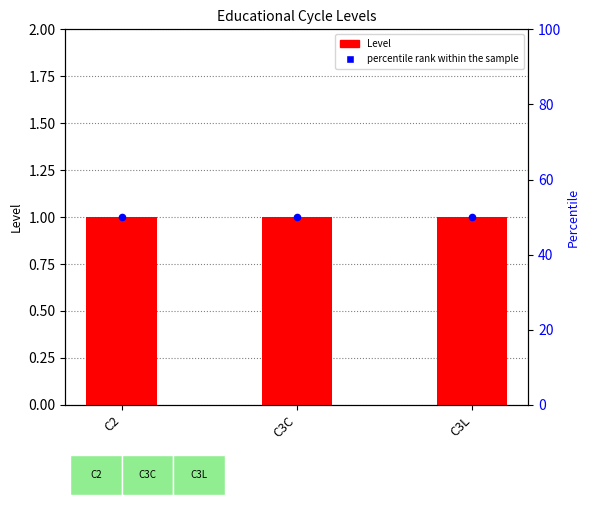

Is the value of percentile rank within the sample at C3C greater than the value of Level at C3L?

Yes